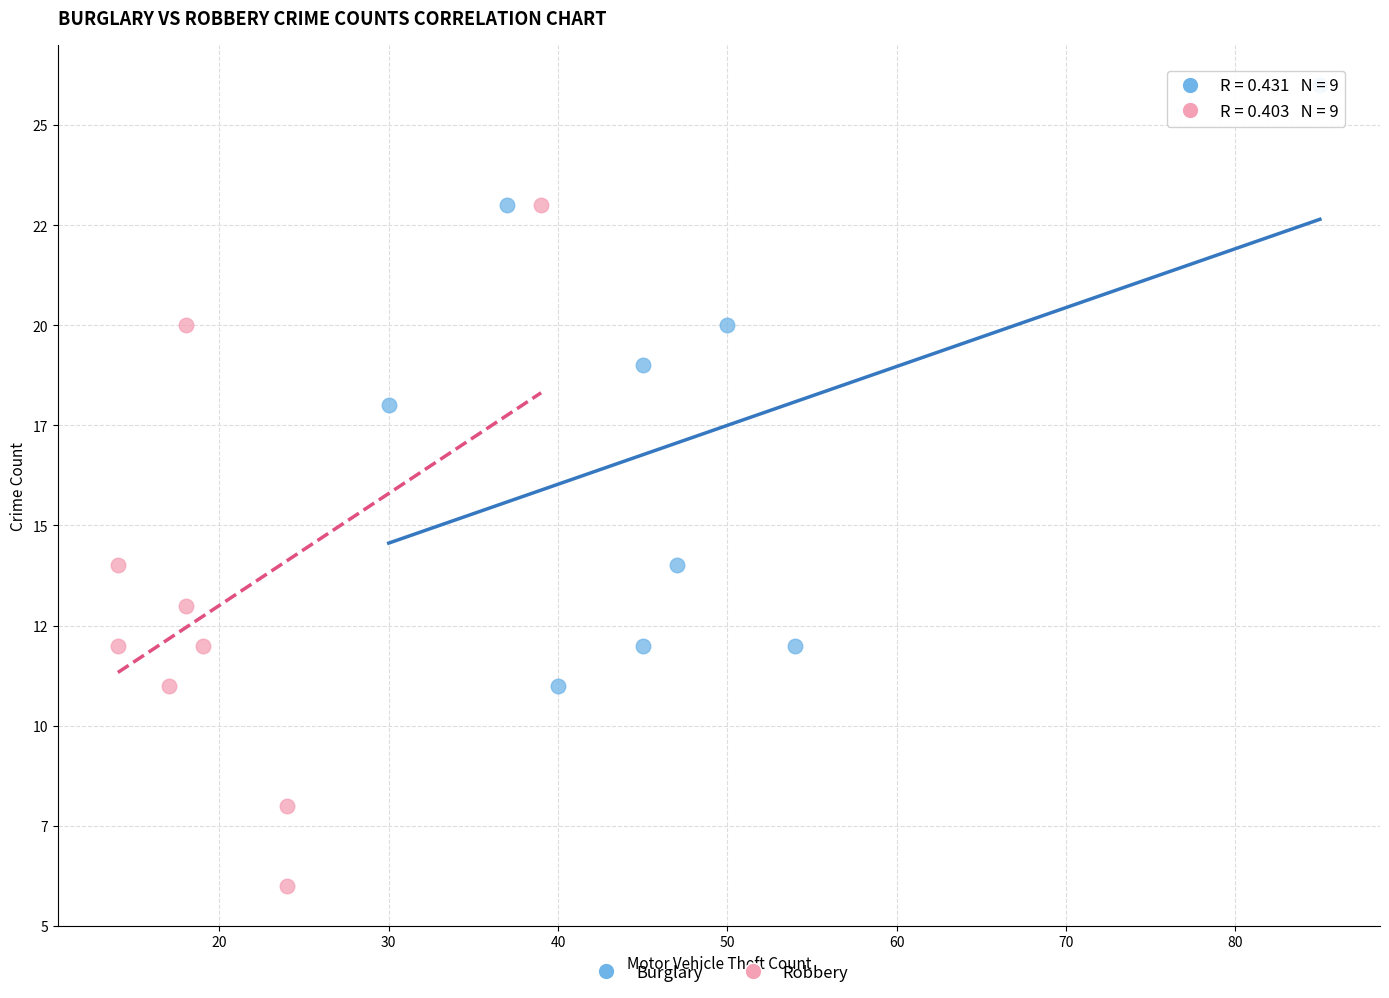

Which series reaches the minimum Y coordinate?

Robbery